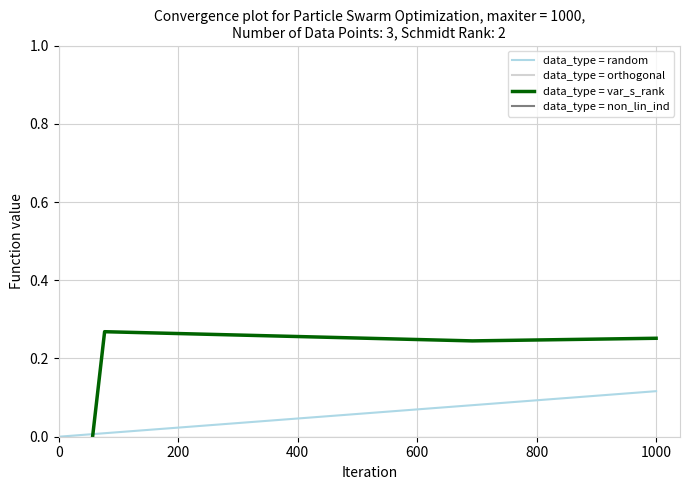

Is the value of data_type = random at 19 greater than the value of data_type = var_s_rank at 11?

No